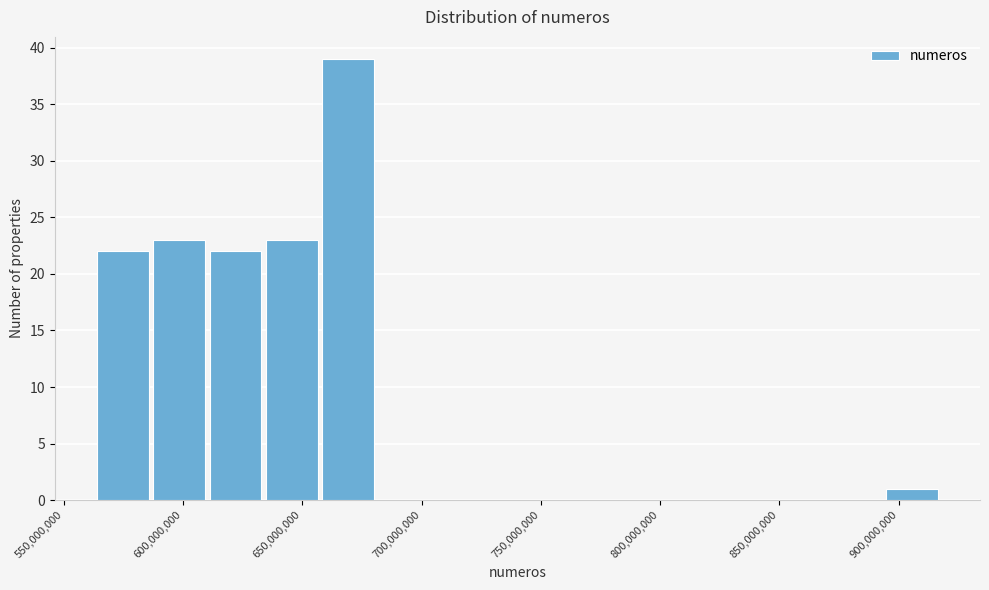

What is the height of the bar covering 895000000 to 915000000 on the x-axis? Neither the bar edges nor the heights are printed on the chart, so give them approximately, as read against the axes.

1